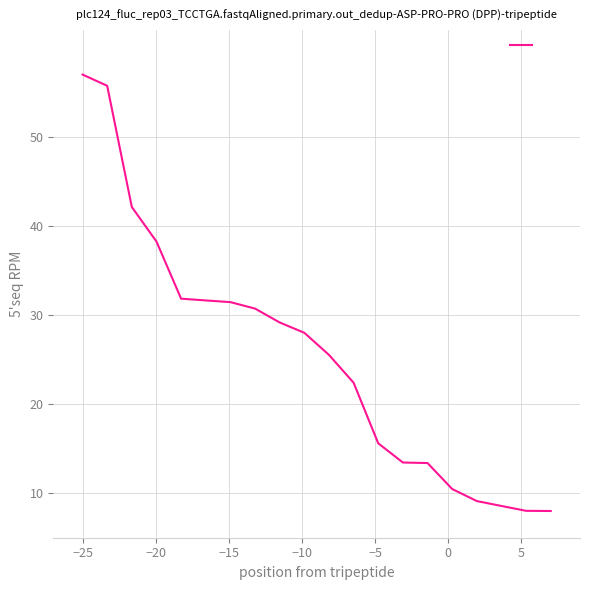

What is the difference between the maximum and minimum values?

49.0